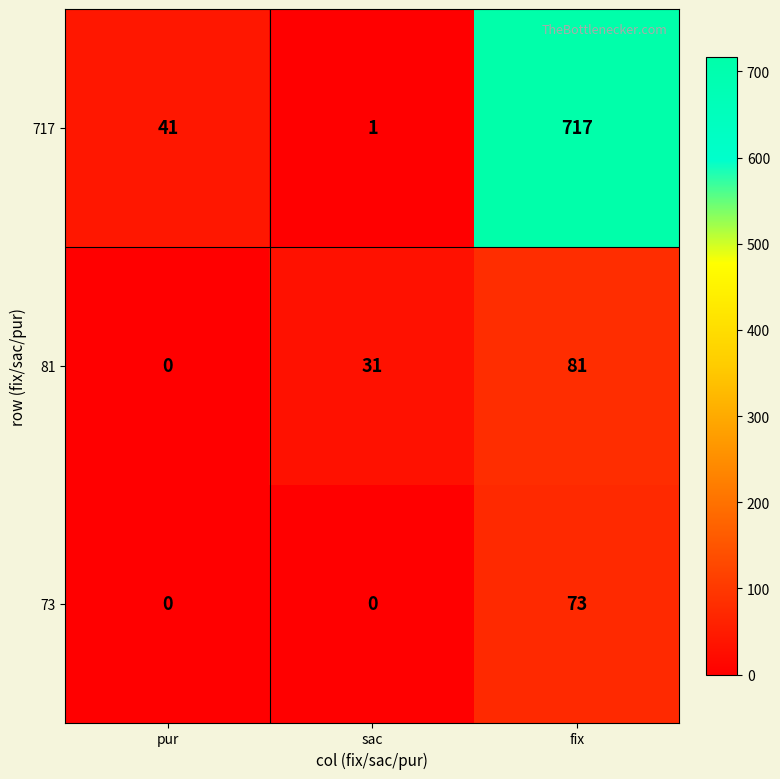

Is it true that 717 equals 717 at fix?

True